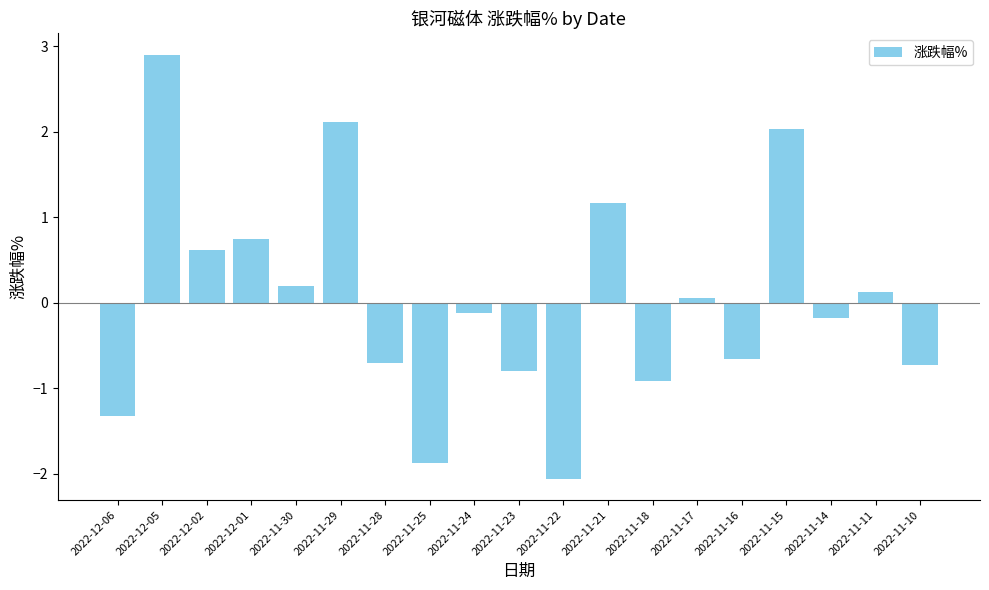

Reading left to right, transcribe all the data shown in this chart.

2022-12-06=-1.3	2022-12-05=2.9	2022-12-02=0.6	2022-12-01=0.8	2022-11-30=0.2	2022-11-29=2.1	2022-11-28=-0.7	2022-11-25=-1.9	2022-11-24=-0.1	2022-11-23=-0.8	2022-11-22=-2.1	2022-11-21=1.2	2022-11-18=-0.9	2022-11-17=0.1	2022-11-16=-0.7	2022-11-15=2.0	2022-11-14=-0.2	2022-11-11=0.1	2022-11-10=-0.7